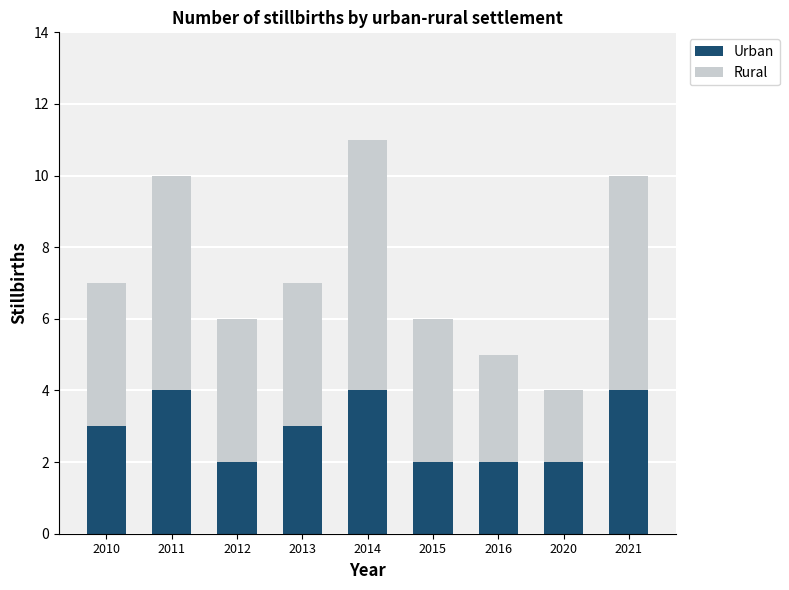

Reading left to right, list the values for the Urban series.

3	4	2	3	4	2	2	2	4